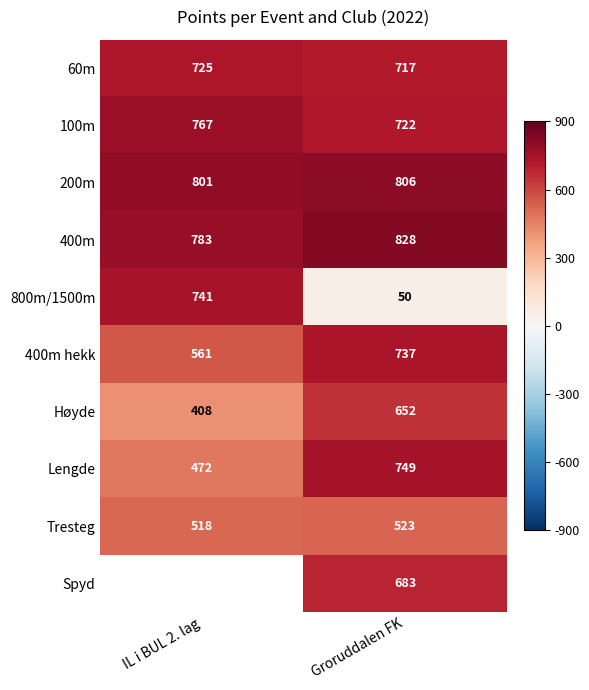

What is the minimum value for 400m hekk?

561